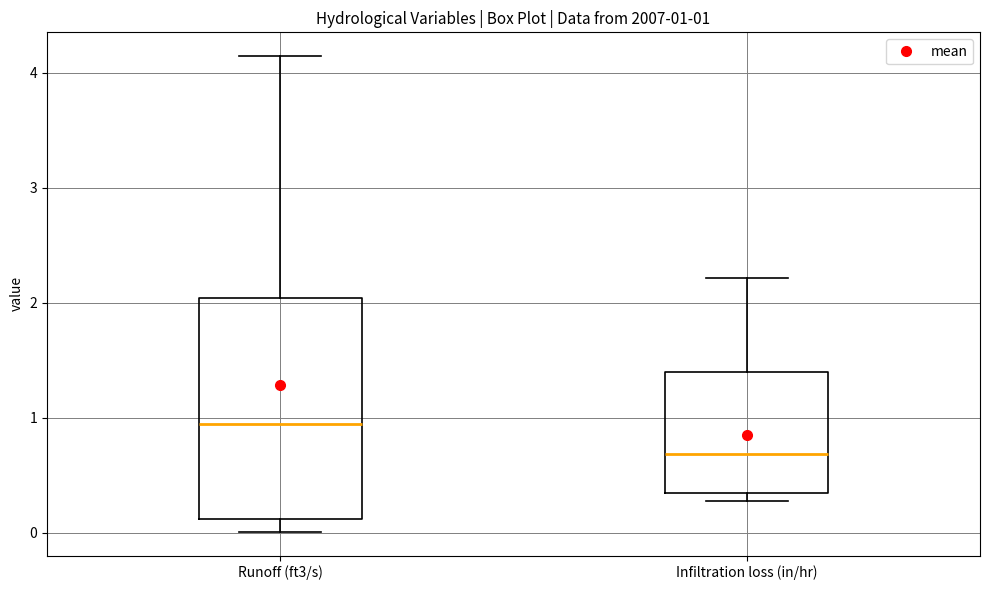

Which box's median line is the highest?

Runoff (ft3/s)